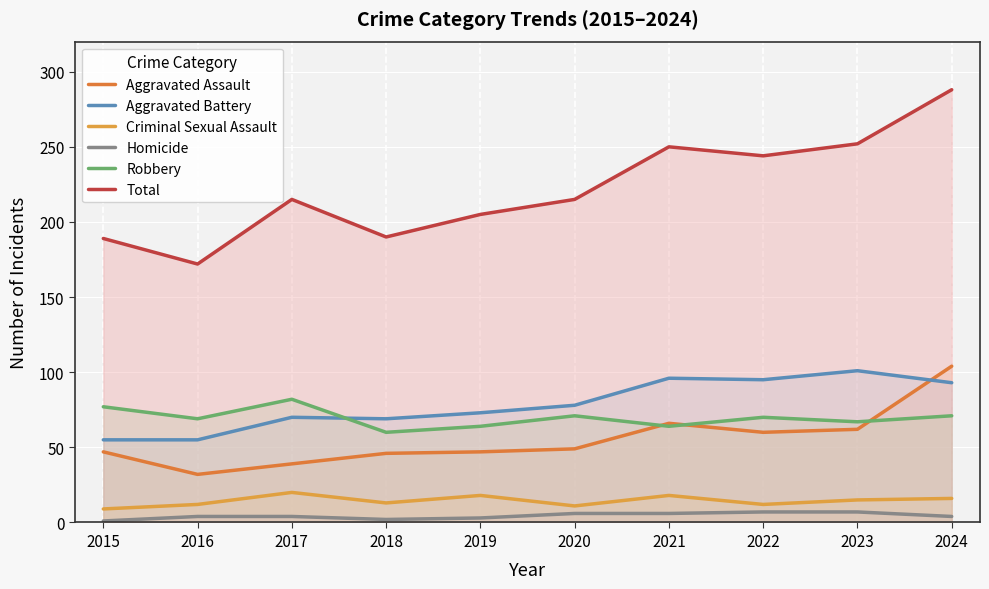

Reading right to left, transcribe all the data shown in this chart.

Aggravated Assault: 2024=104	2023=62	2022=60	2021=66	2020=49	2019=47	2018=46	2017=39	2016=32	2015=47
Aggravated Battery: 2024=93	2023=101	2022=95	2021=96	2020=78	2019=73	2018=69	2017=70	2016=55	2015=55
Criminal Sexual Assault: 2024=16	2023=15	2022=12	2021=18	2020=11	2019=18	2018=13	2017=20	2016=12	2015=9
Homicide: 2024=4	2023=7	2022=7	2021=6	2020=6	2019=3	2018=2	2017=4	2016=4	2015=1
Robbery: 2024=71	2023=67	2022=70	2021=64	2020=71	2019=64	2018=60	2017=82	2016=69	2015=77
Total: 2024=288	2023=252	2022=244	2021=250	2020=215	2019=205	2018=190	2017=215	2016=172	2015=189